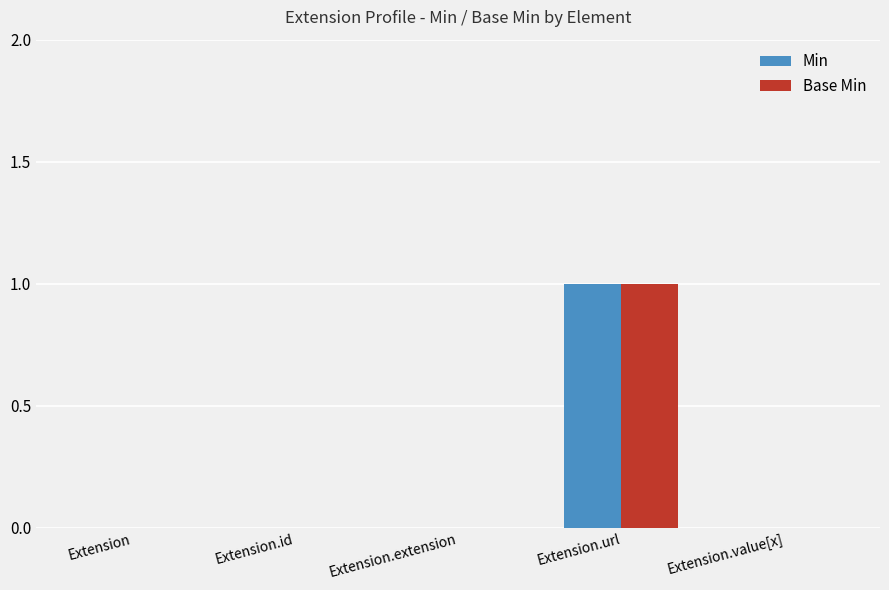

How many groups of bars are there?

5